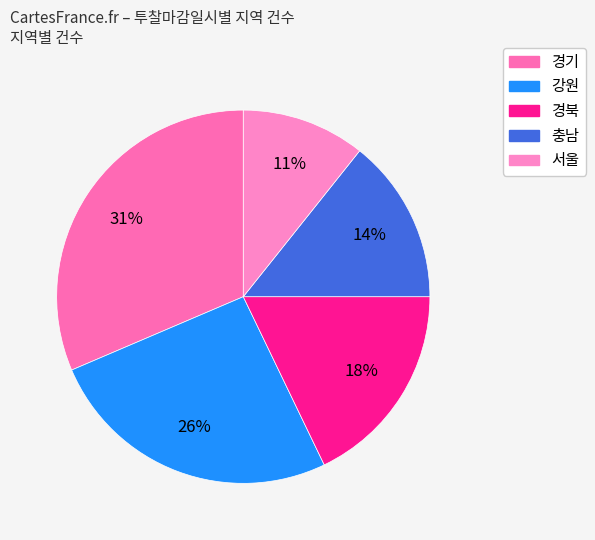

Which category has the smallest portion of the pie?

서울